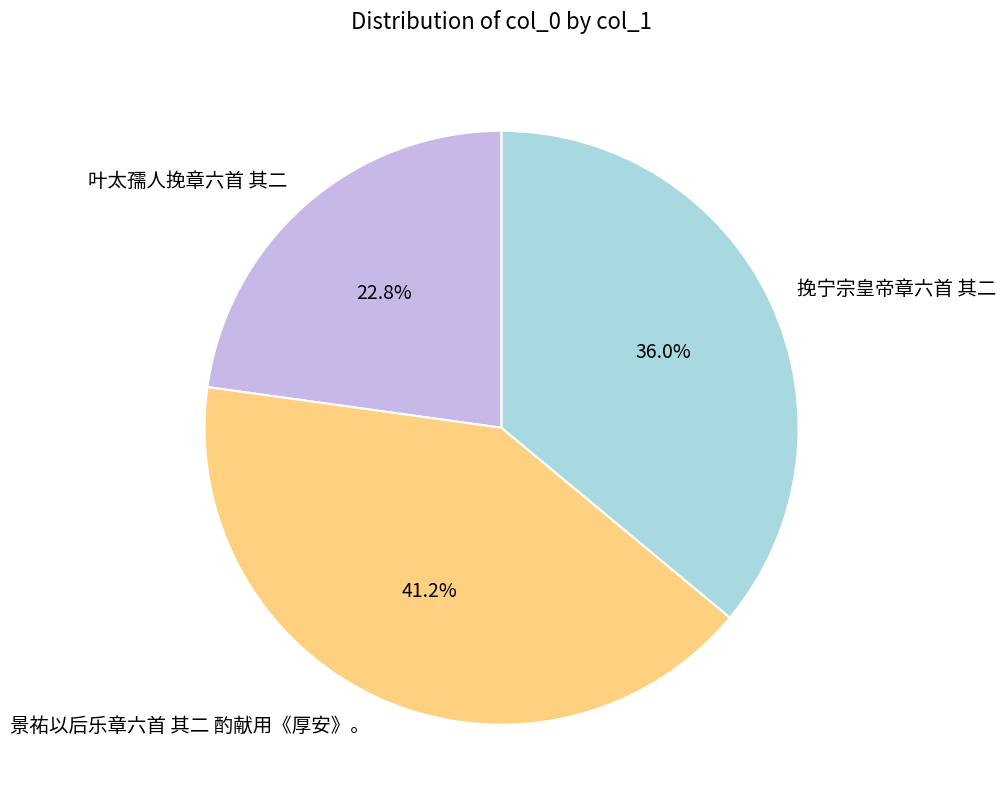

Which has a higher value, 挽宁宗皇帝章六首 其二 or 叶太孺人挽章六首 其二?

挽宁宗皇帝章六首 其二